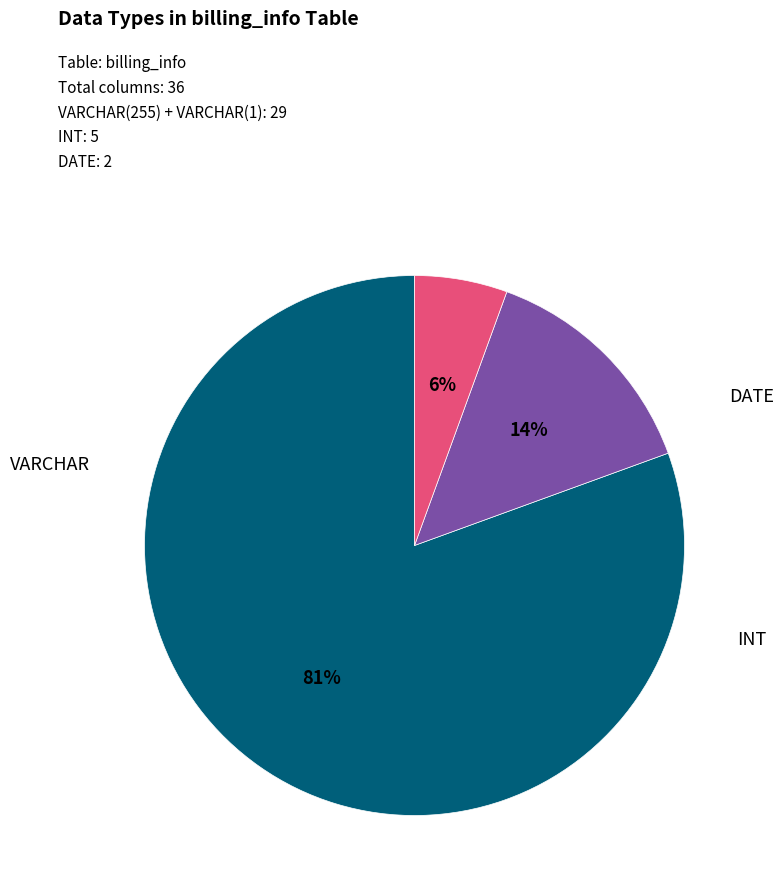

To the nearest percent, what is the average slice percentage?

33%